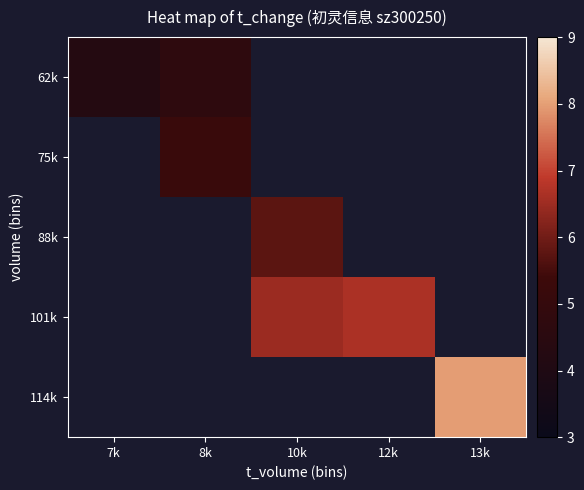

Count the number of data series in this chart.

5